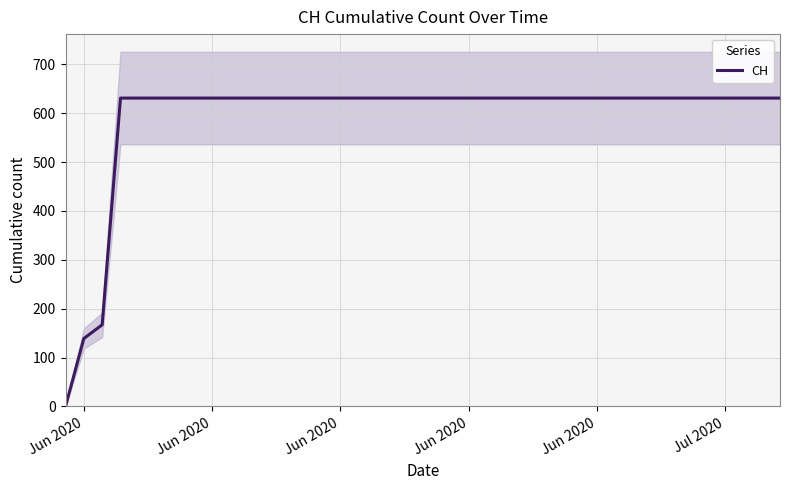

Is this an area chart (filled region under the line)?

No